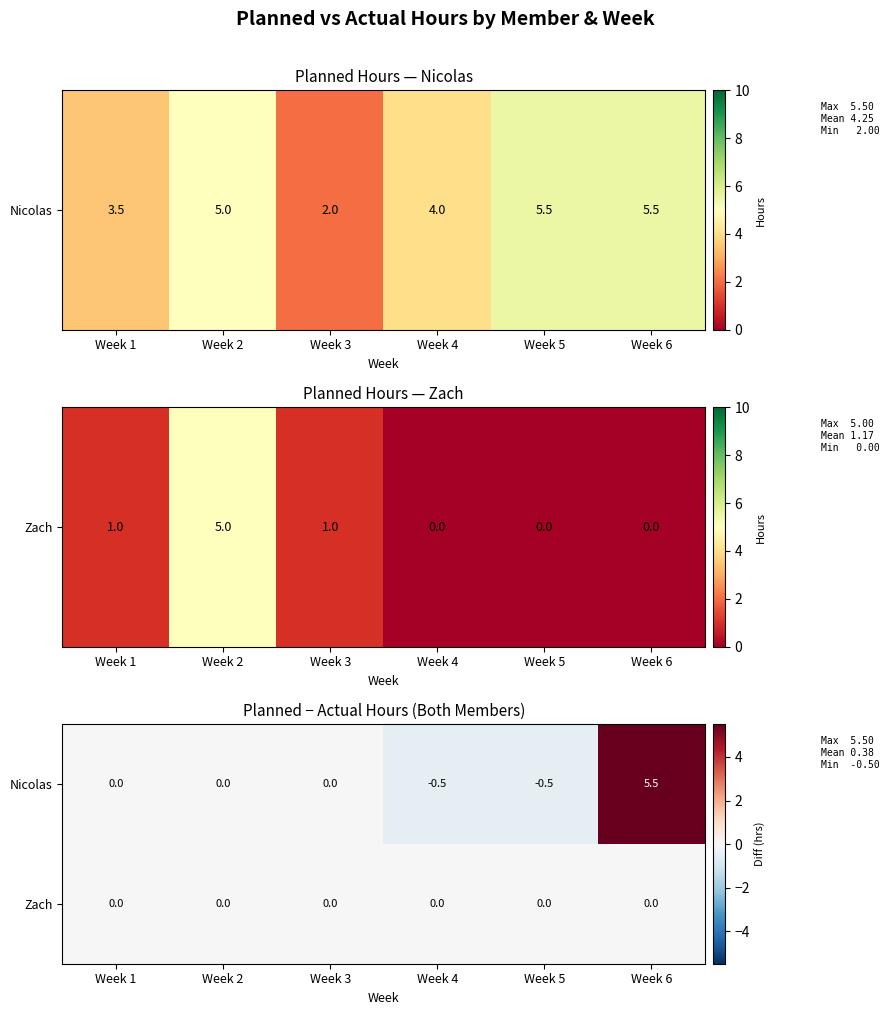

List the series in order of their peak value, lowest first.

Zach, Nicolas